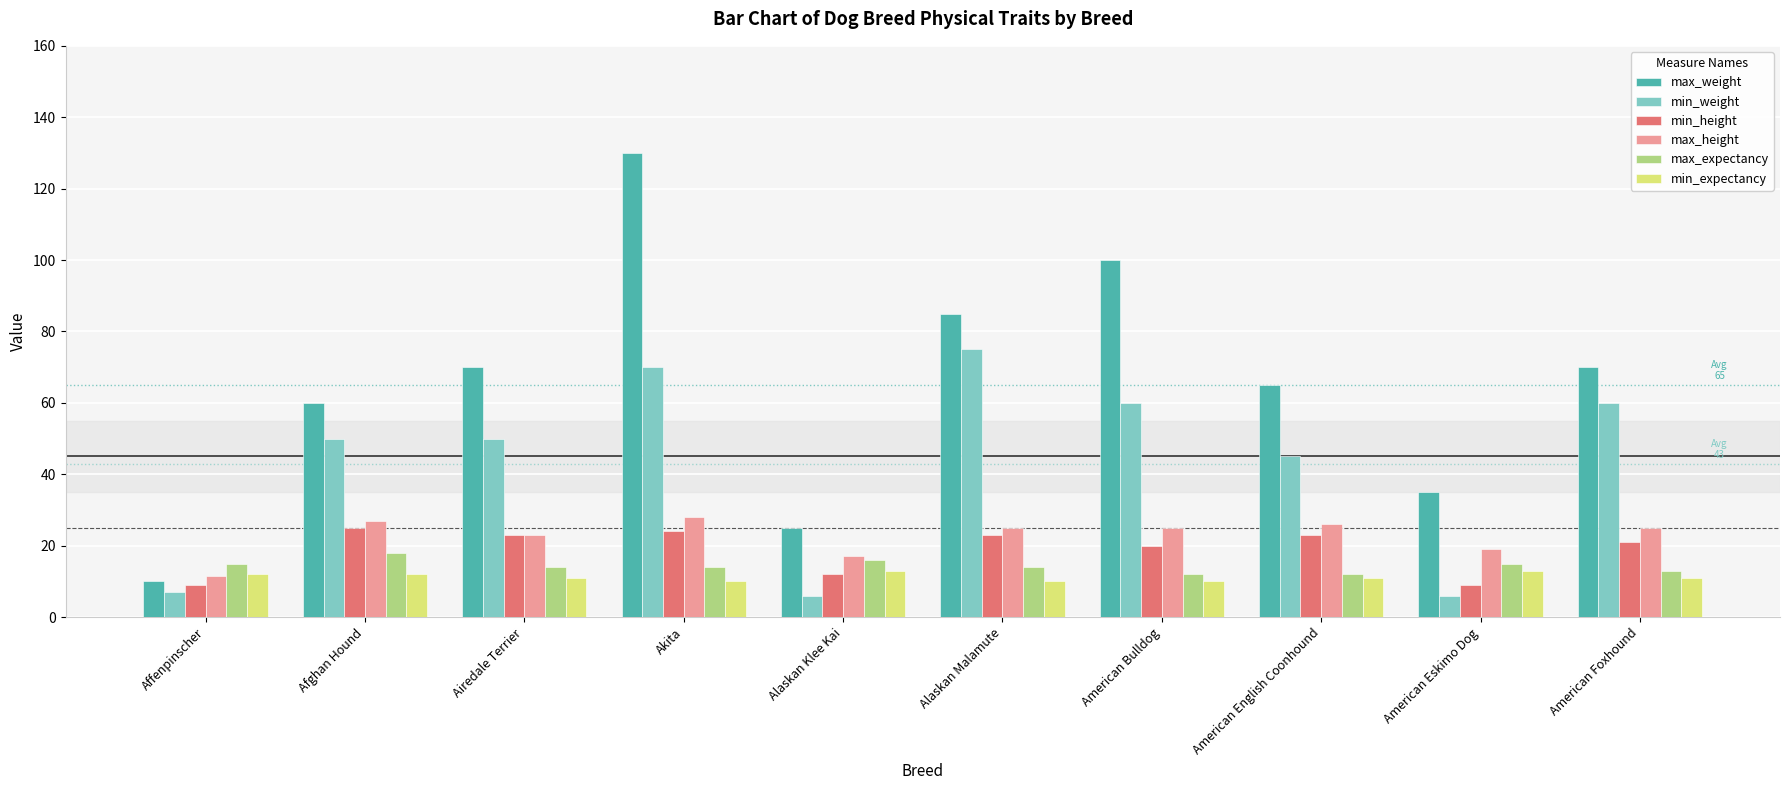

What are all the series names shown in the legend?

max_weight, min_weight, min_height, max_height, max_expectancy, min_expectancy